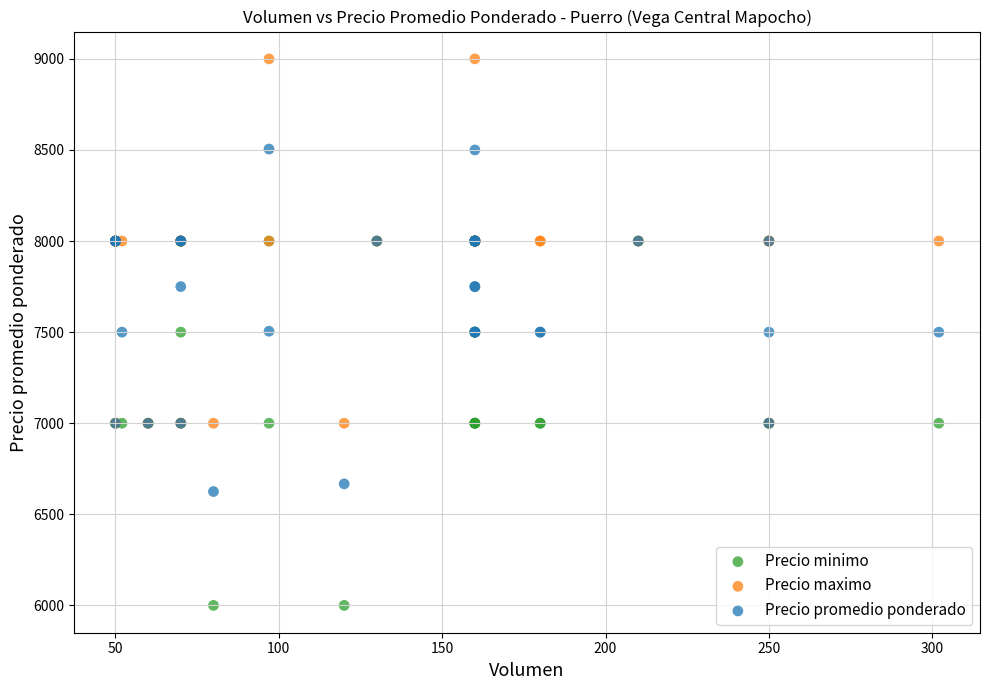

What are all the series names shown in the legend?

Precio minimo, Precio maximo, Precio promedio ponderado